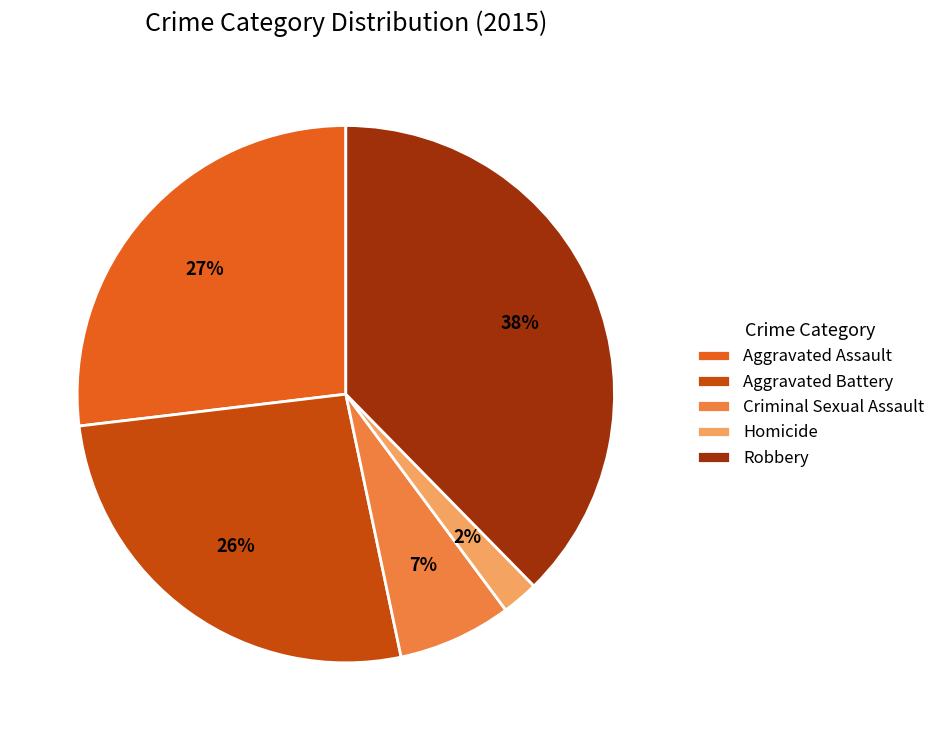

To the nearest percent, what is the average slice percentage?

20%